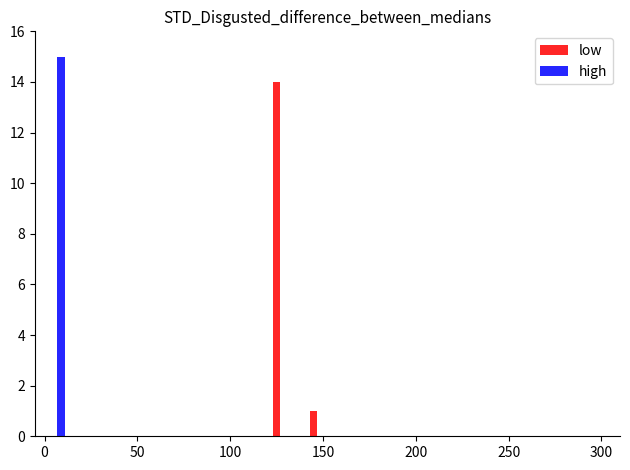

Reading left to right, transcribe all the data shown in this chart.

low: 0	0	0	0	0	0	0	0	0	0	0	0	14	0	1	0	0	0	0	0	0	0	0	0	0	0	0	0	0	0
high: 15	0	0	0	0	0	0	0	0	0	0	0	0	0	0	0	0	0	0	0	0	0	0	0	0	0	0	0	0	0